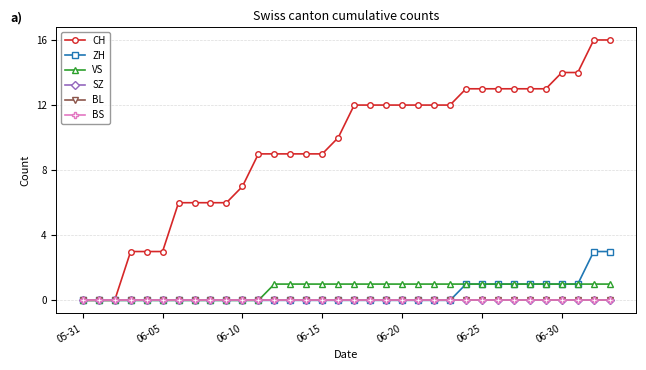

Does the chart have visible grid lines?

Yes